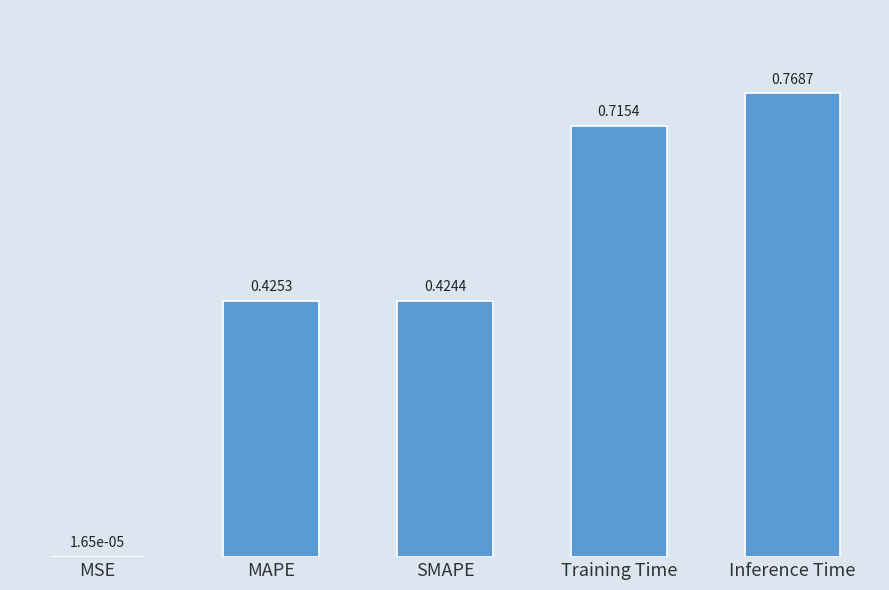

Are the bars horizontal?

No